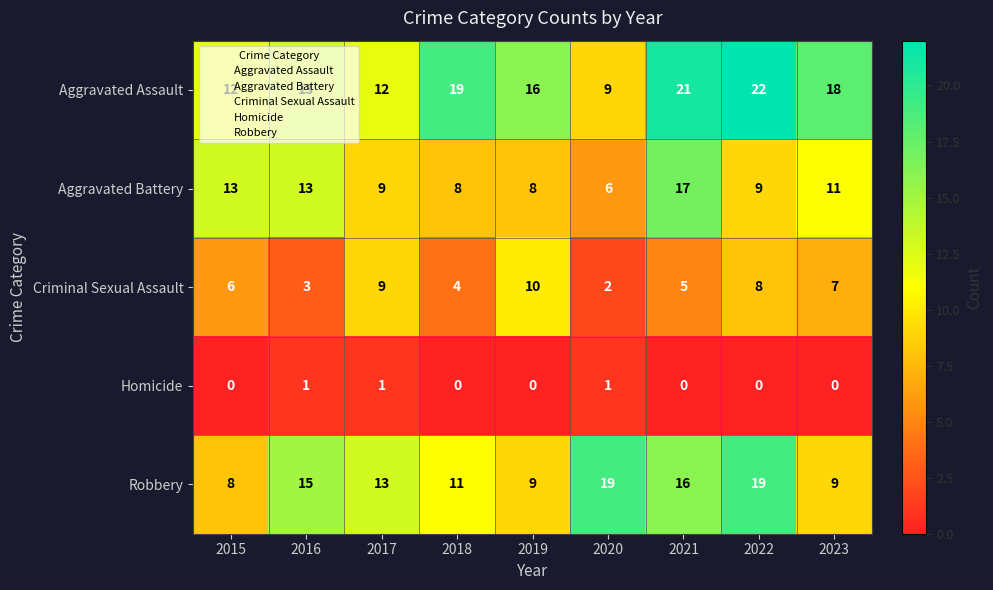

What is the difference between the Criminal Sexual Assault values at 2016 and 2015?

3